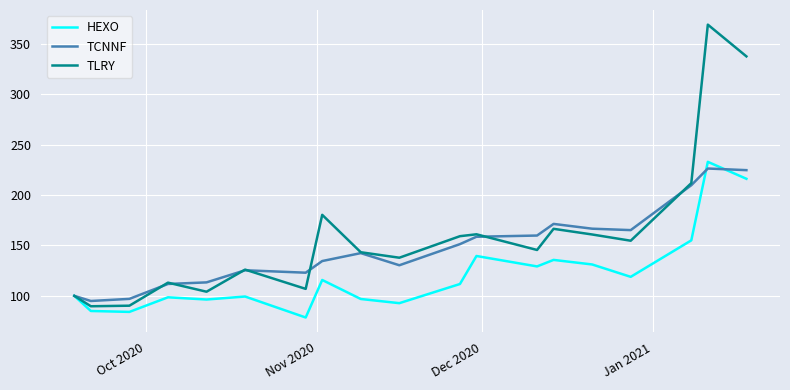

Which series has the widest spread of values?

TLRY